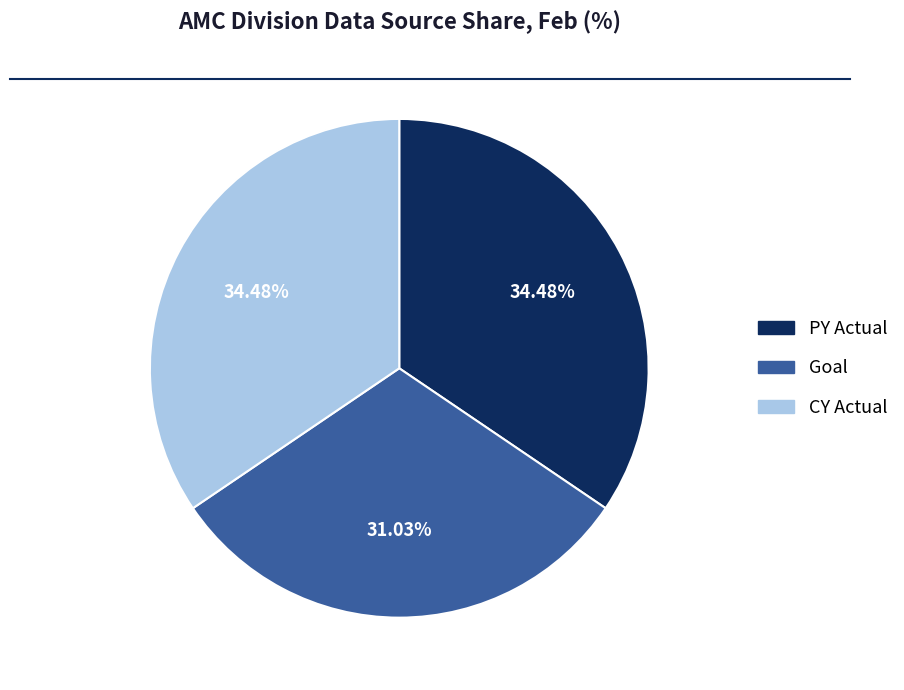

Does any single category account for the majority?

No